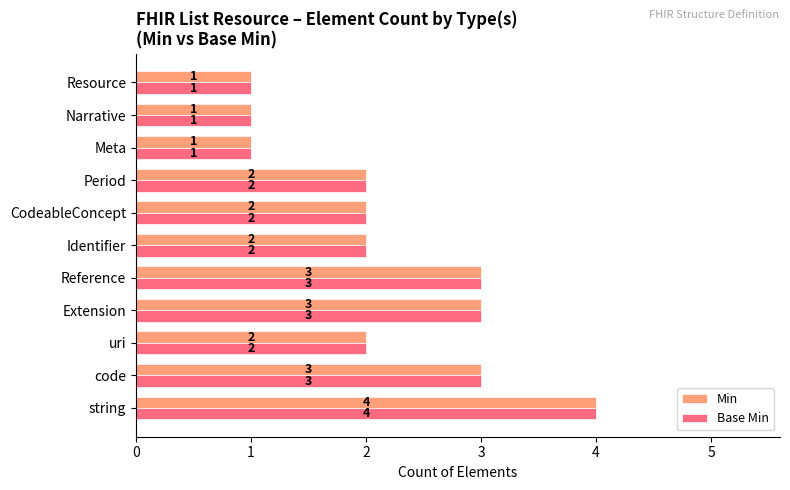

True or false: Base Min has a value of 3 at Extension.

True